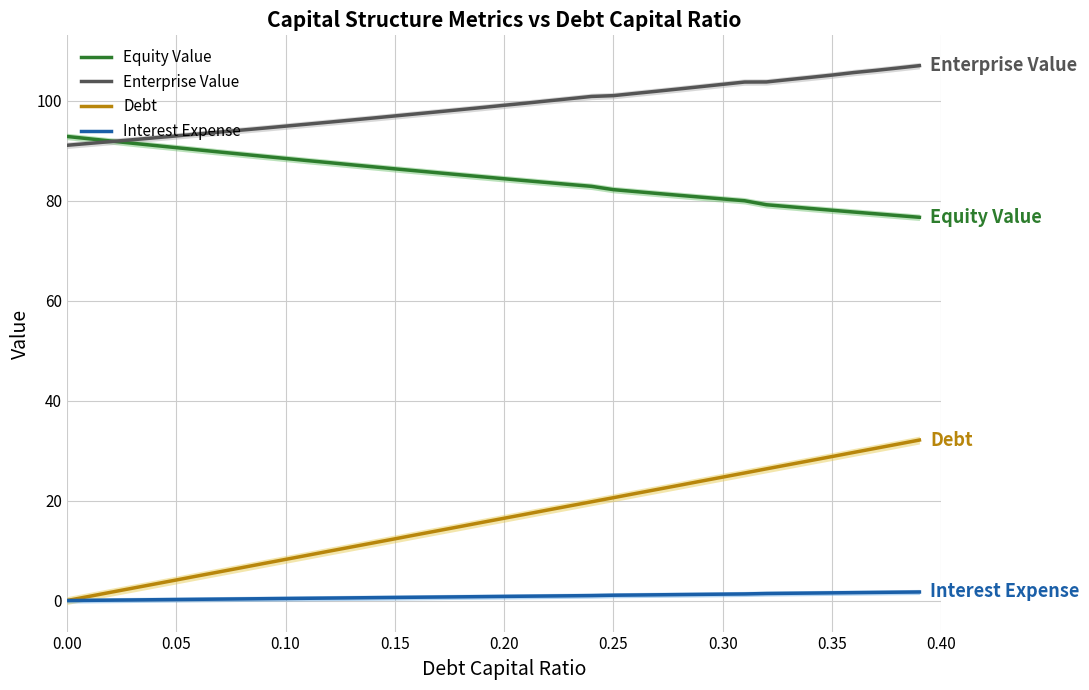

At how many categories does at least one series exceed 19?

40